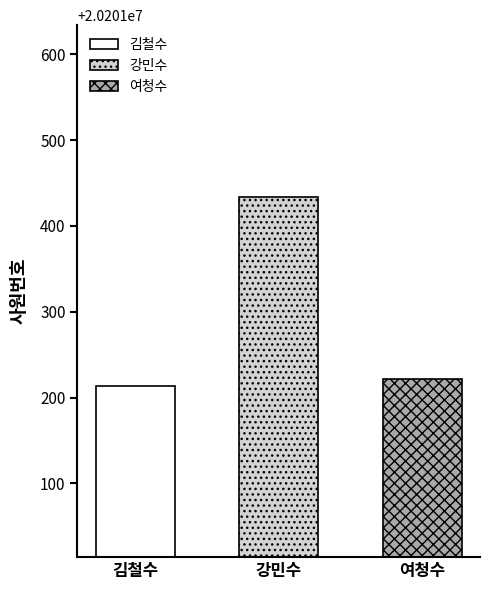

What is the smallest value displayed?

20201214